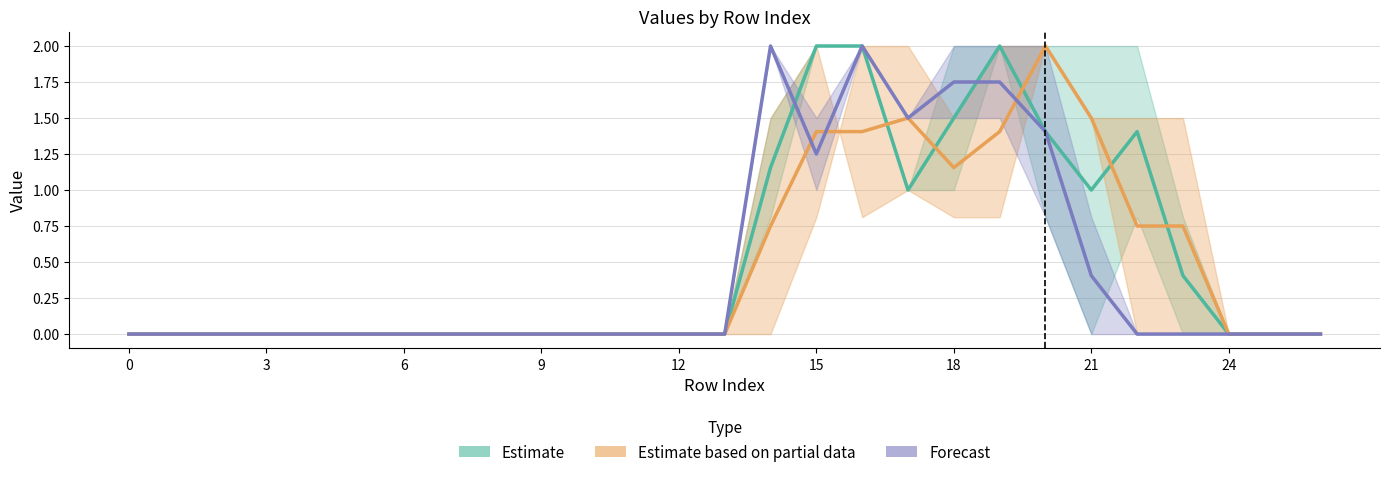

The Forecast series shows 0.8 at 6. True or false?

False